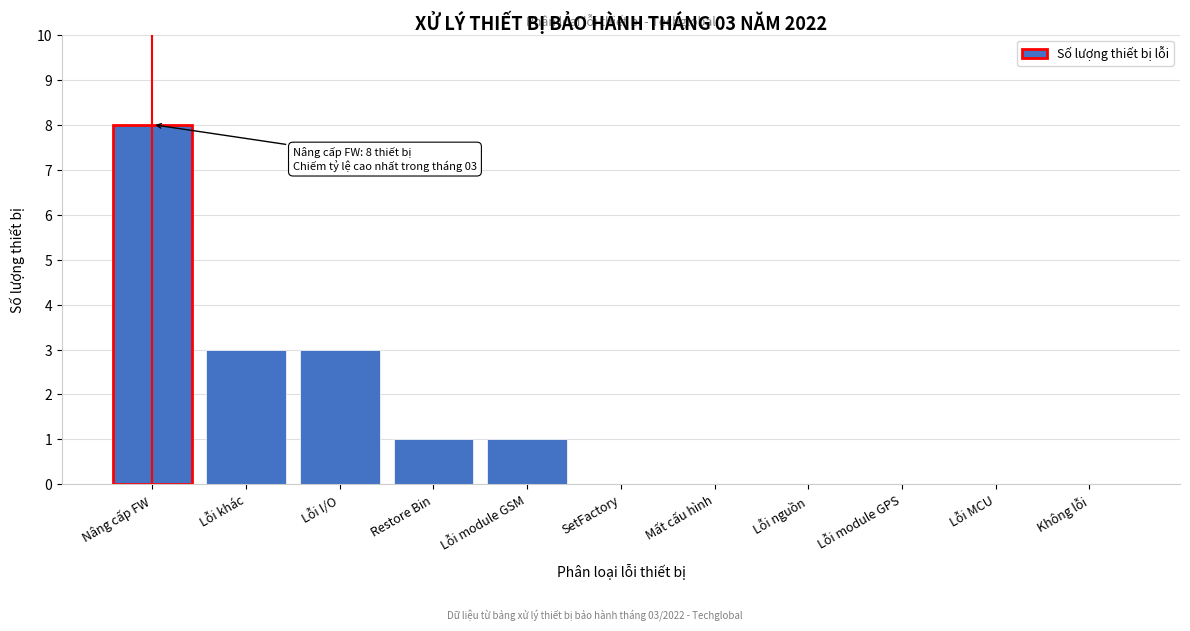

Reading right to left, what are all the values shown in this chart?

Không lỗi=0	Lỗi MCU=0	Lỗi module GPS=0	Lỗi nguồn=0	Mất cấu hình=0	SetFactory=0	Lỗi module GSM=1	Restore Bin=1	Lỗi I/O=3	Lỗi khác=3	Nâng cấp FW=8